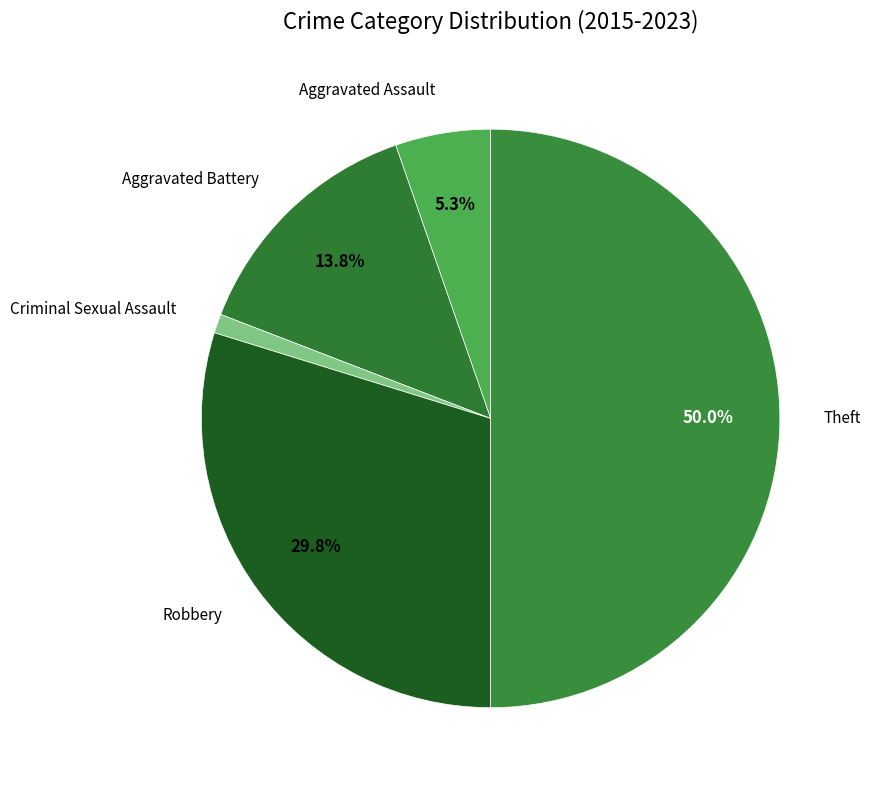

To the nearest percent, what is the average slice percentage?

20%